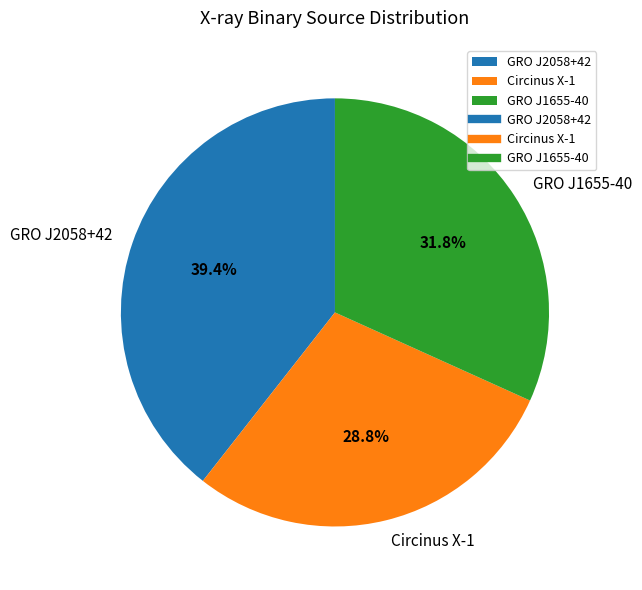

Rank the categories by value from highest to lowest.

GRO J2058+42, GRO J1655-40, Circinus X-1